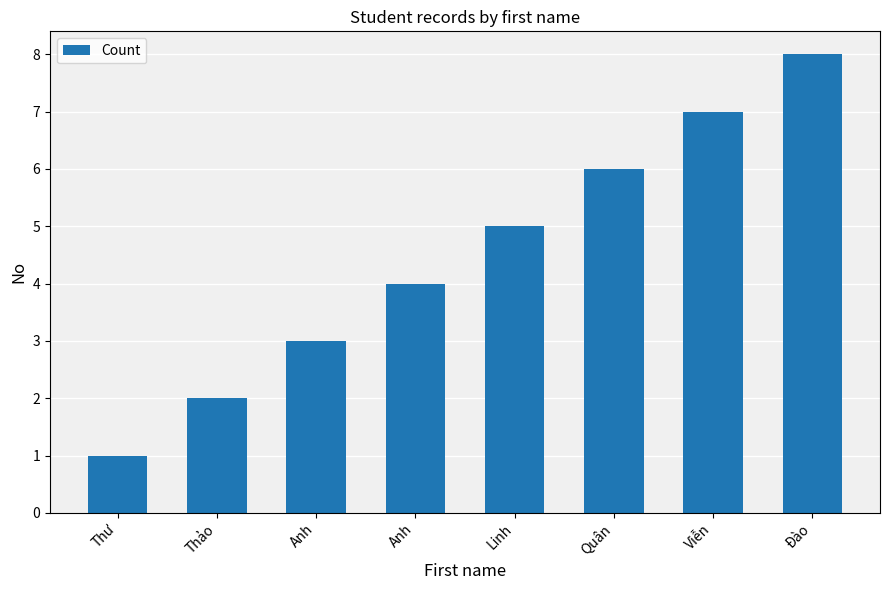

Count the values in the range 3 to 7.

5